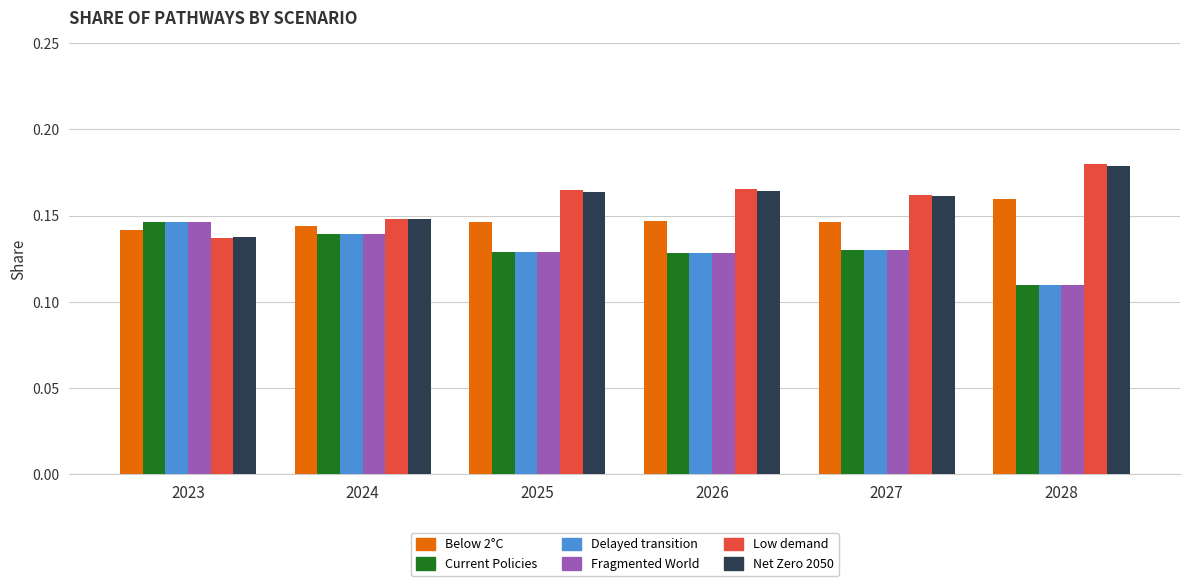

Count the Net Zero 2050 values in the range 0 to 1.

6